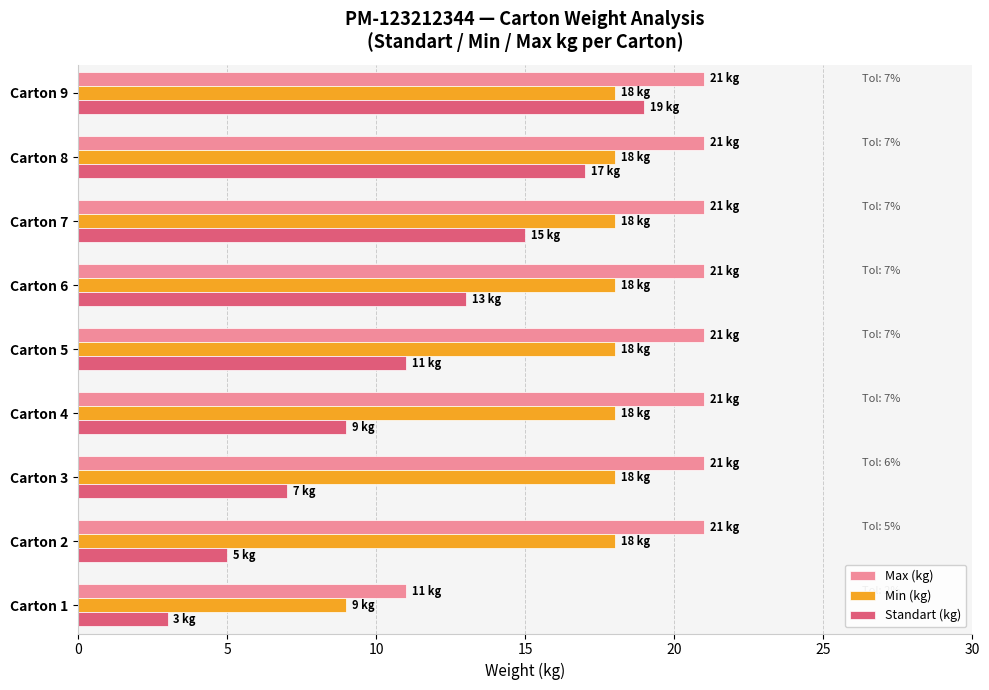

Which series has the widest spread of values?

Standart (kg)